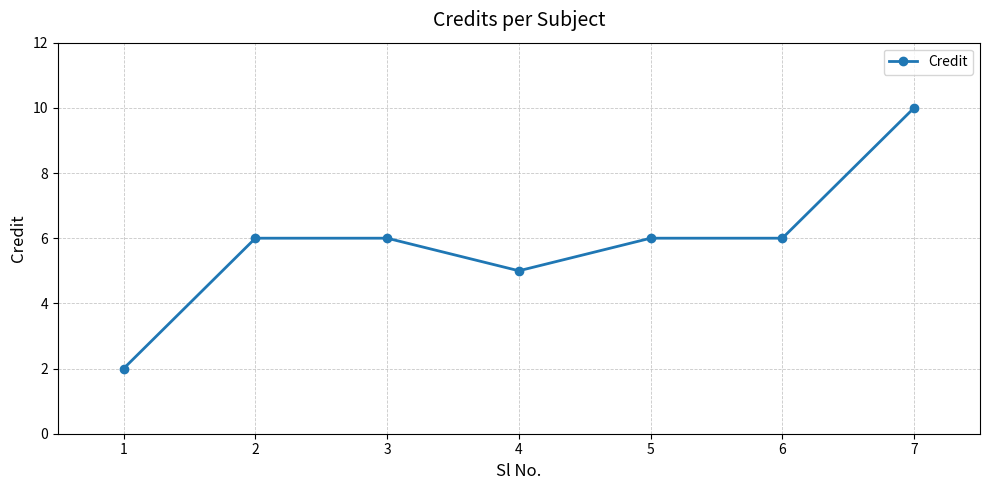

What is the value of the 4th point from the left?

5